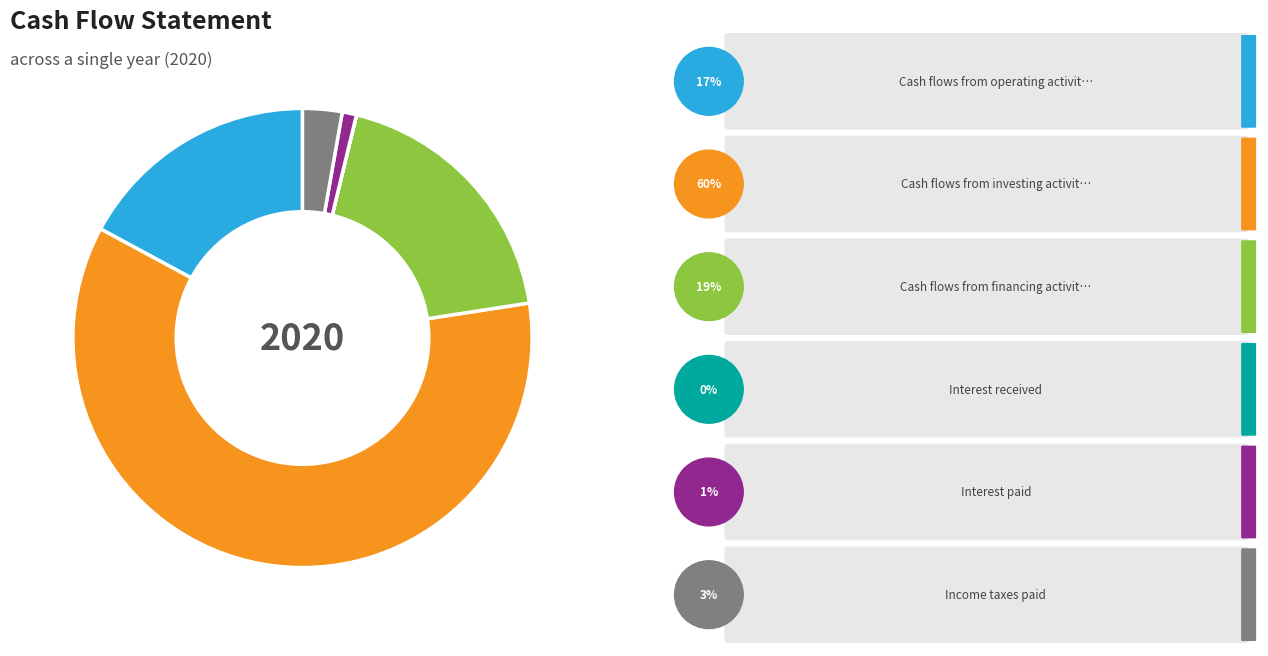

Does any single category account for the majority?

Yes